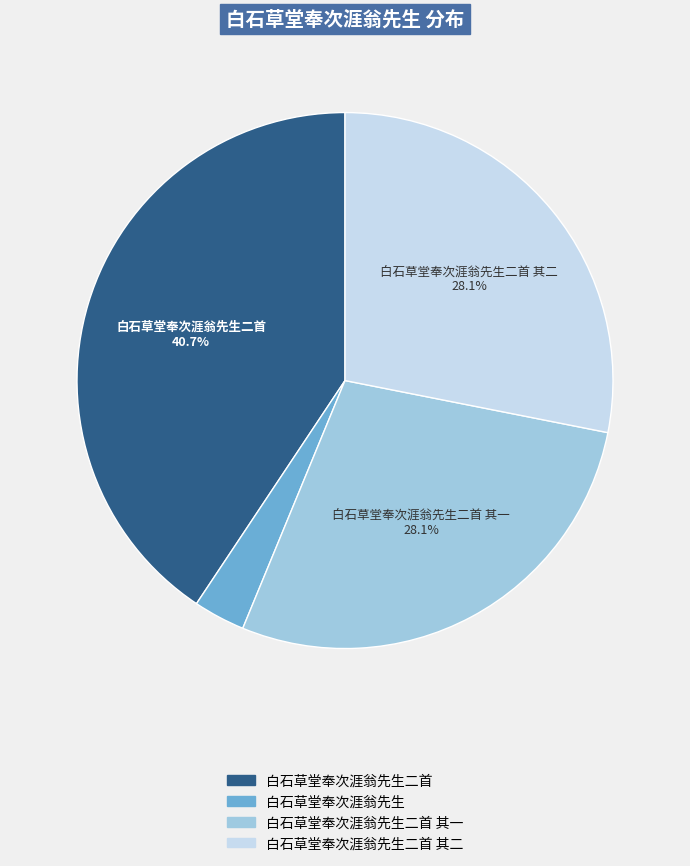

Is there any slice that represents more than half of the pie?

No